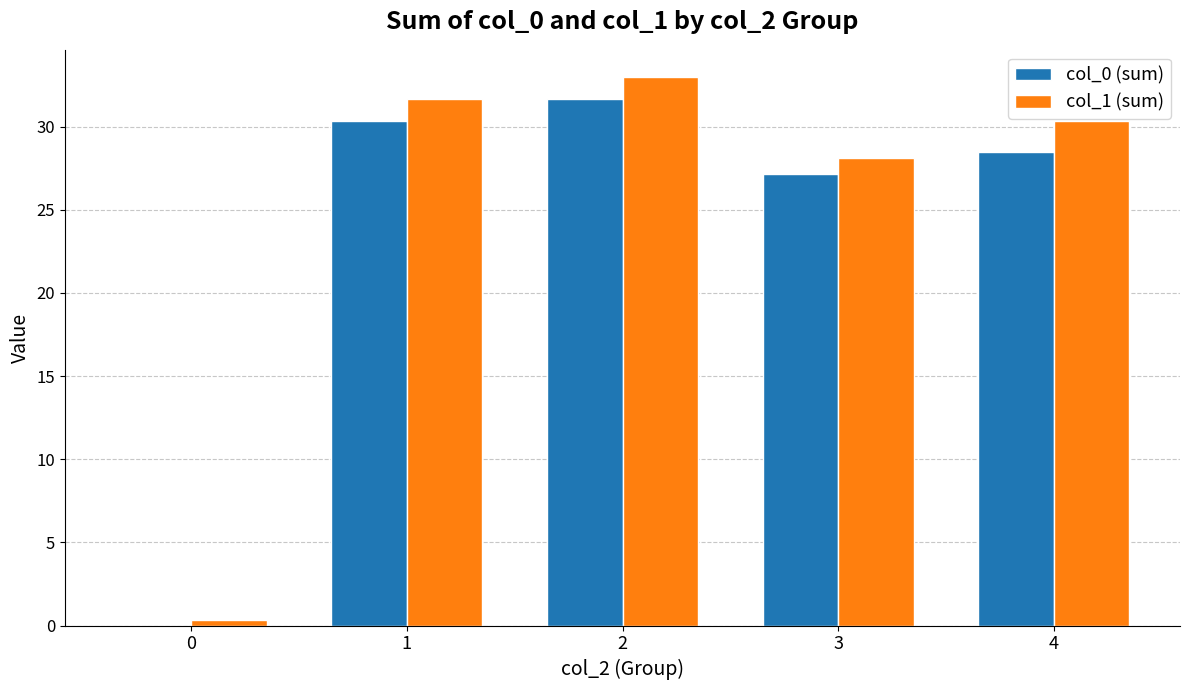

Reading right to left, transcribe all the data shown in this chart.

col_0 (sum): 28.4	27.1	31.7	30.3	0.0
col_1 (sum): 30.3	28.1	33.0	31.7	0.3